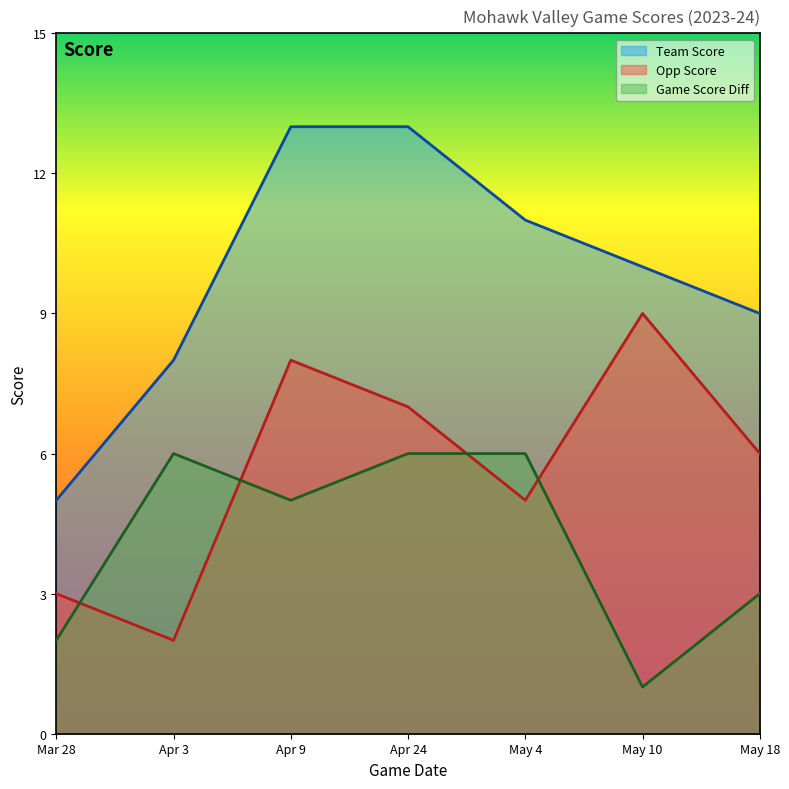

What is the sum of the opp_score values at Apr 3 and Mar 28?

5